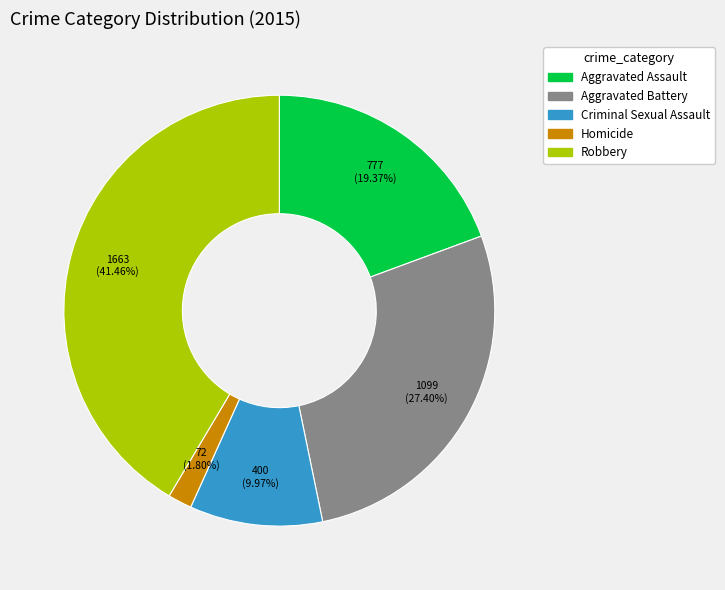

Which category has the smallest portion of the pie?

Homicide